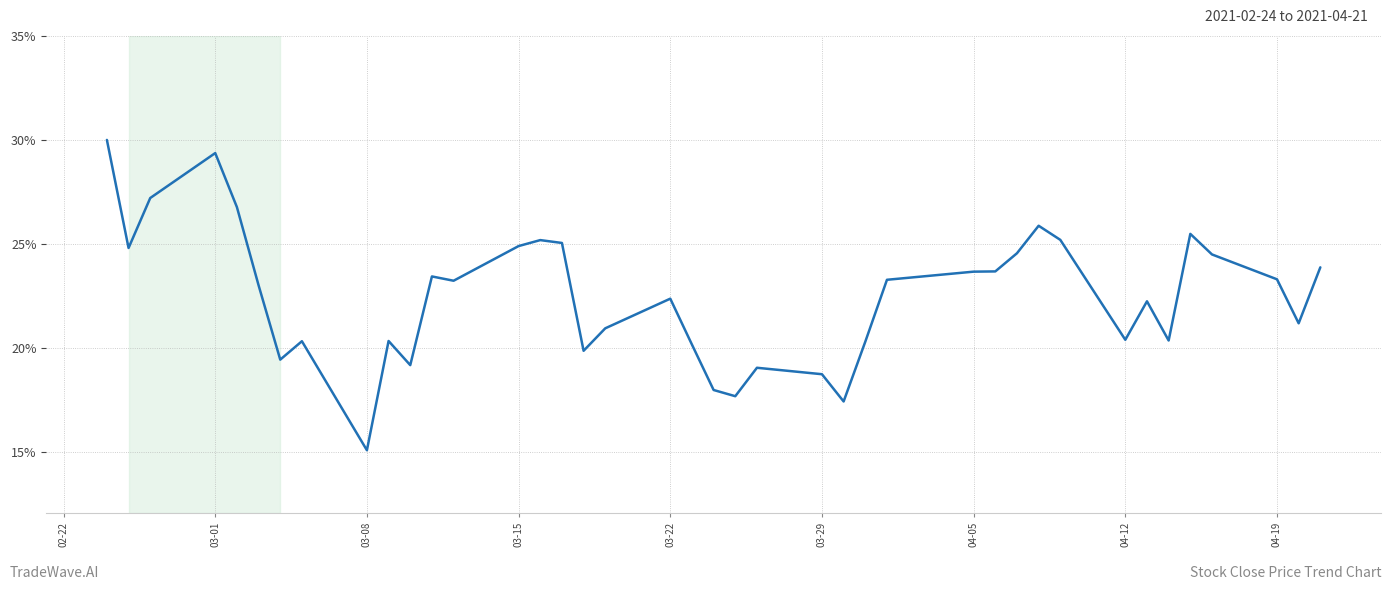

What is the minimum value shown in the chart?

15.1